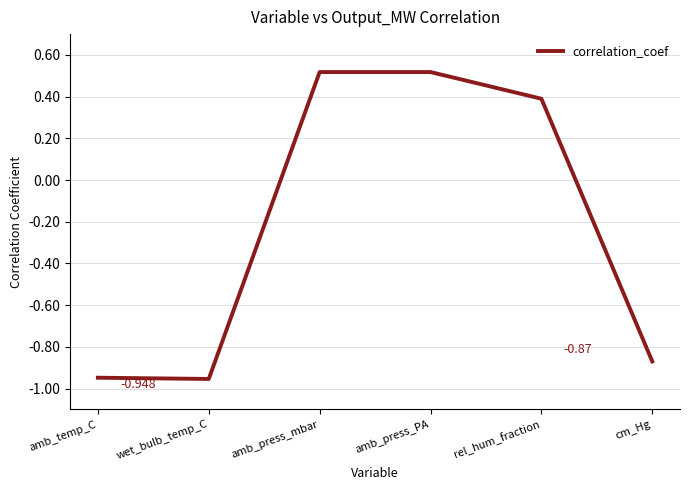

Count the values in the range 0 to 1.

3